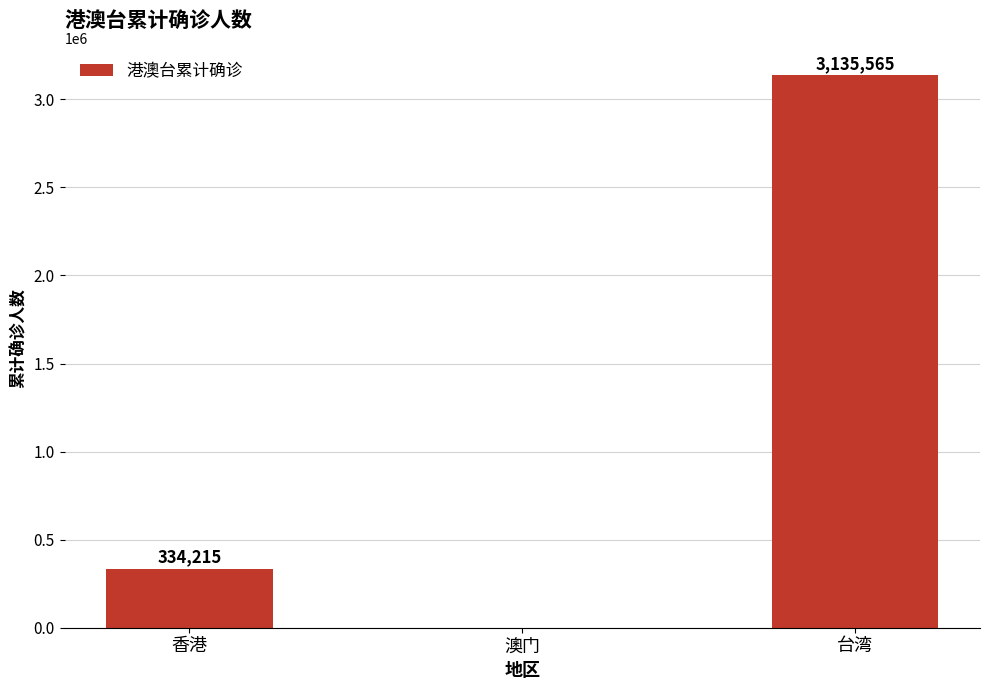

Are the bars horizontal?

No